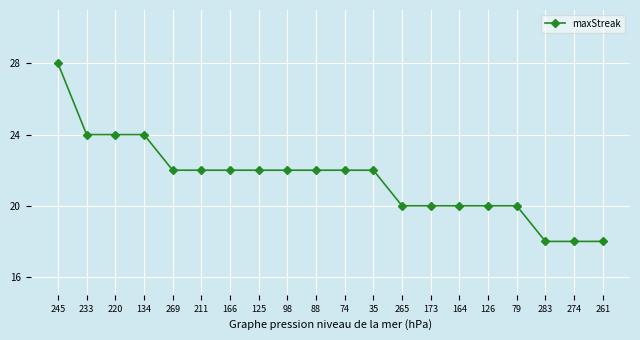

Reading right to left, extract all data points from this chart.

261=18	274=18	283=18	79=20	126=20	164=20	173=20	265=20	35=22	74=22	88=22	98=22	125=22	166=22	211=22	269=22	134=24	220=24	233=24	245=28